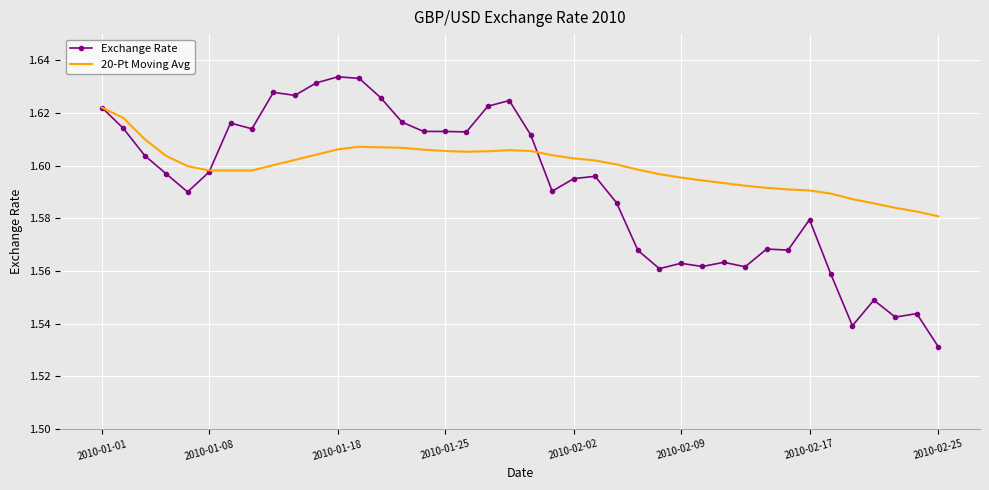

Which series has the largest range (max minus min)?

Exchange Rate